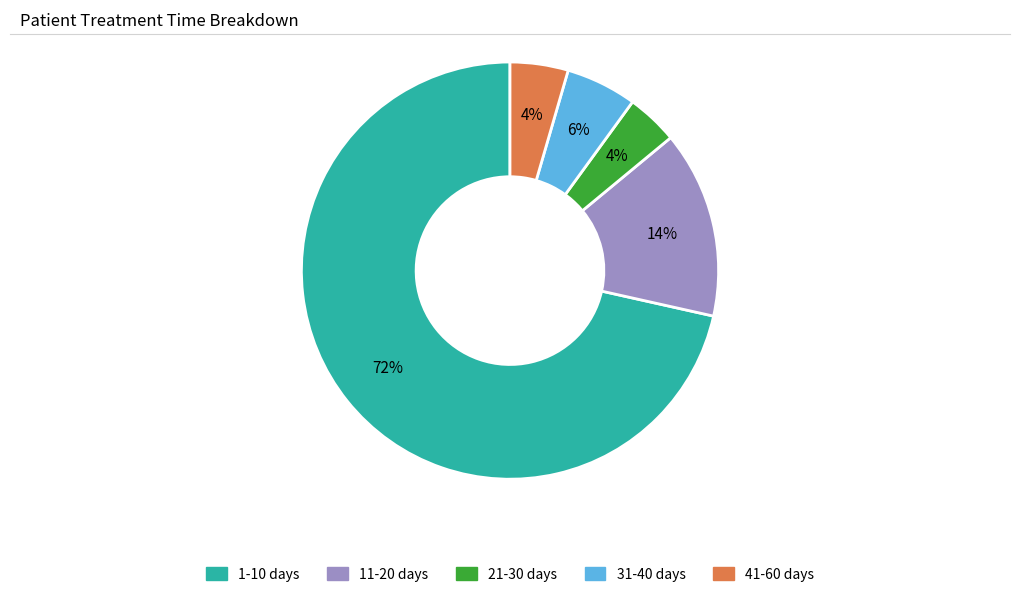

What is the largest slice in the pie chart?

1-10 days